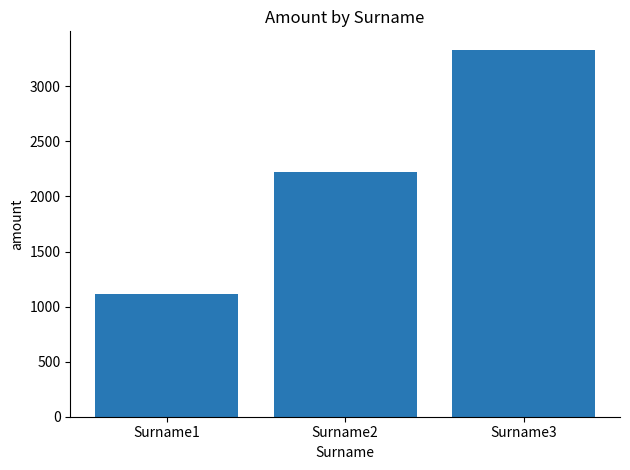

The value at Surname2 is 2222.2. True or false?

True